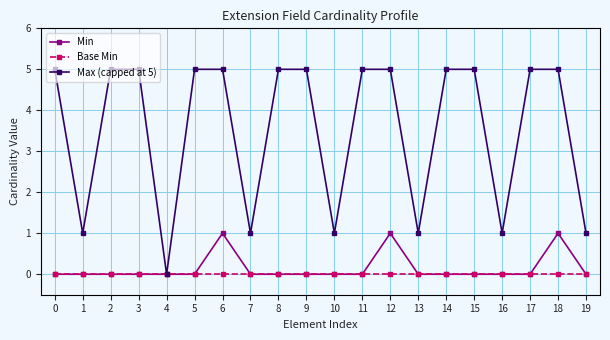

What is the difference between the highest and lowest values at 8?

5